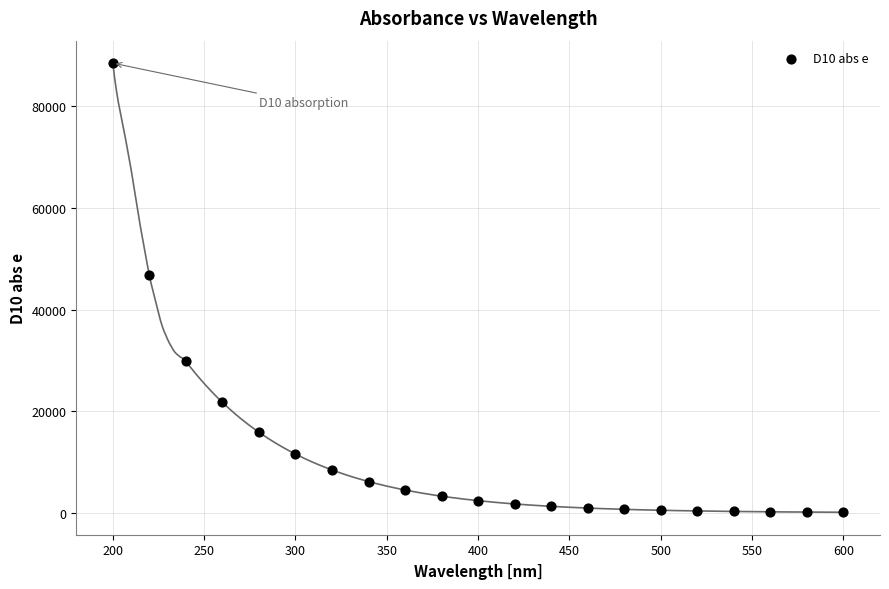

What Y value in the scatter plot is closest to 44312?

46794